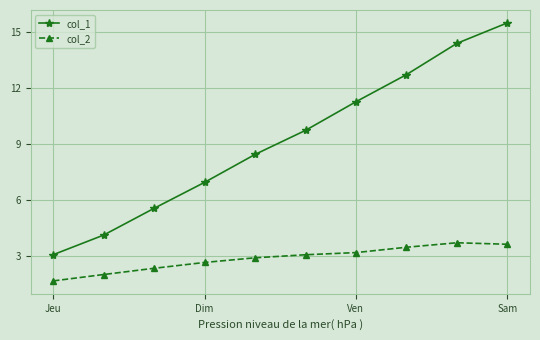

True or false: col_1 and col_2 cross at least once.

False